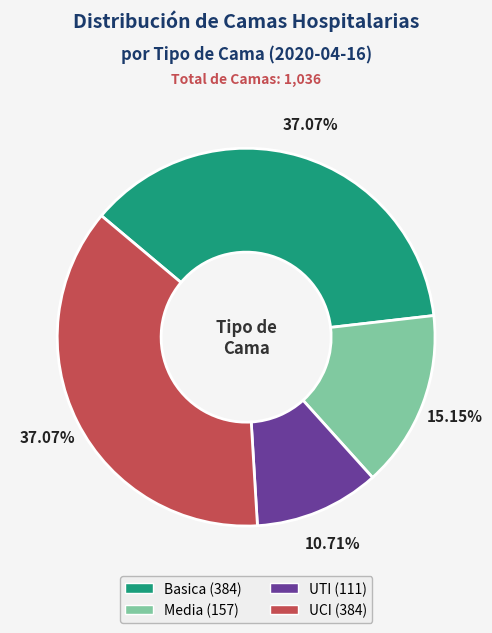

To the nearest percent, what is the difference between the Media and UCI slice percentages?

22%